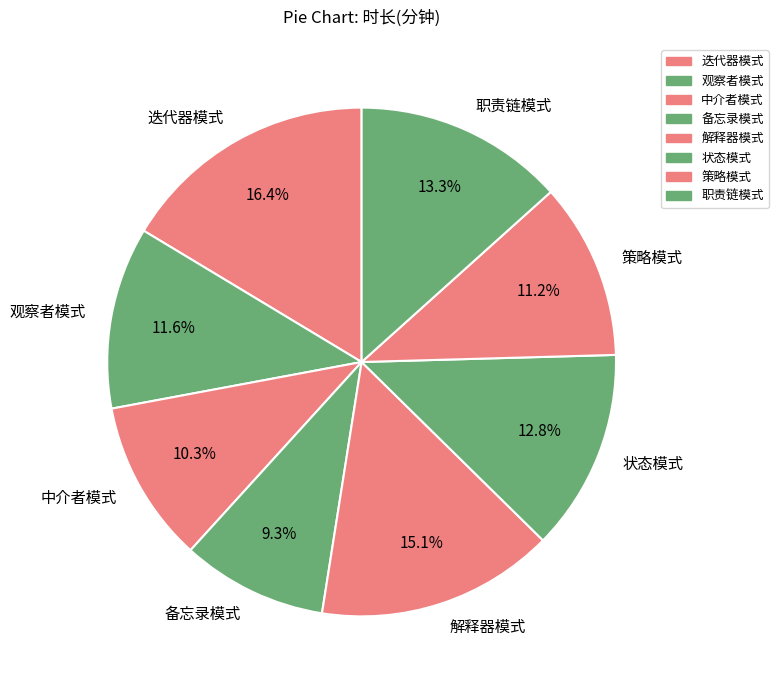

To the nearest percent, what percentage of the pie is 备忘录模式?

9%